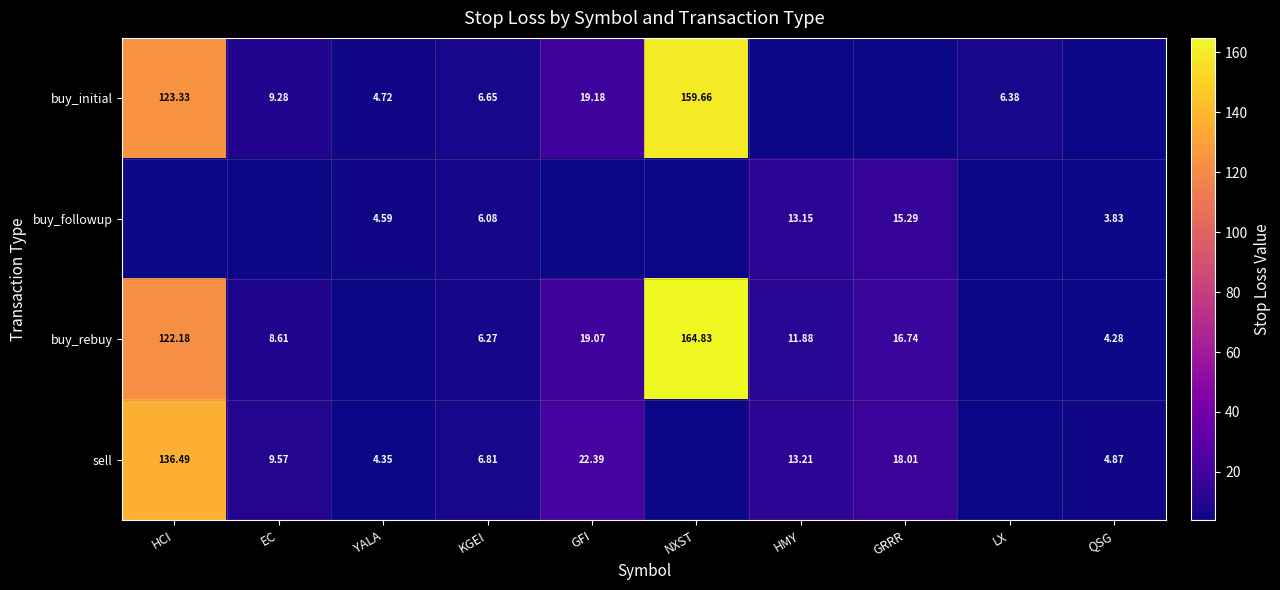

At KGEI, list the series in order from smallest to largest.

buy_followup, buy_rebuy, buy_initial, sell